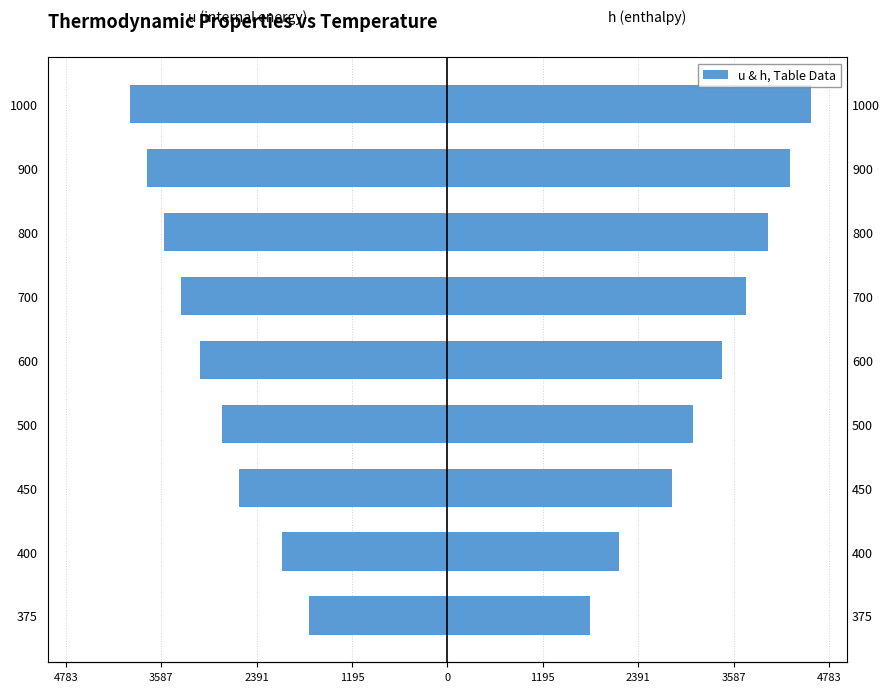

Which series has the largest total across all categories?

h